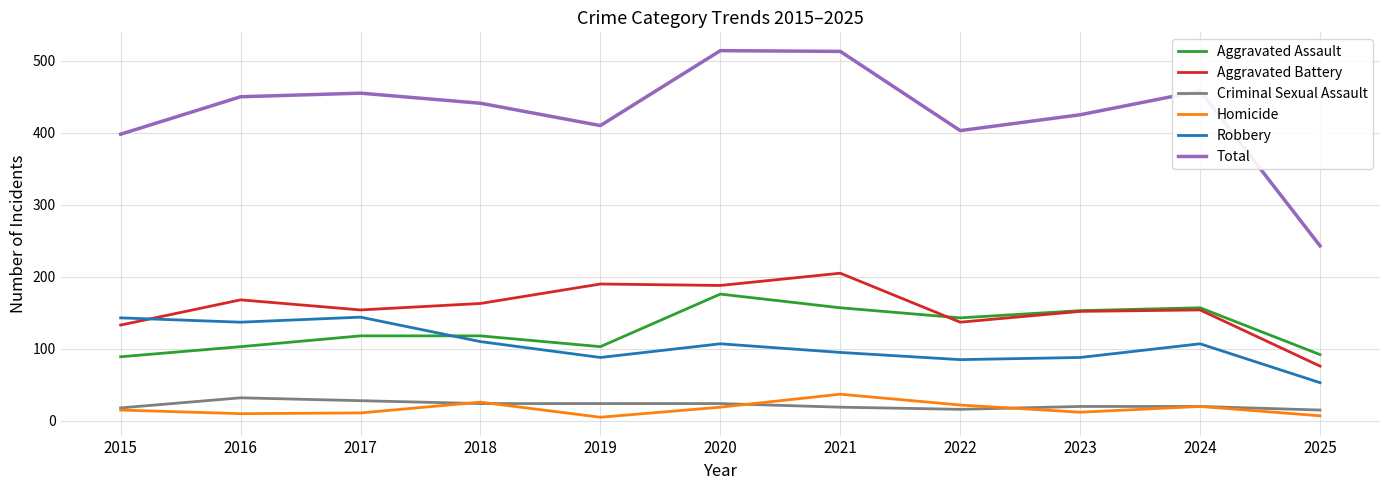

Which series has the widest spread of values?

Total